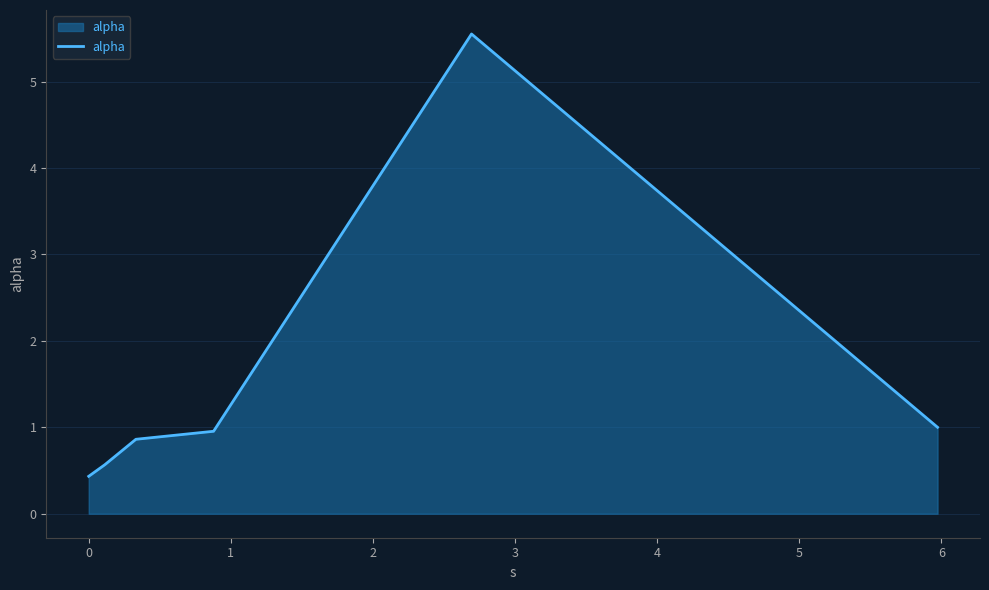

What is the minimum value shown in the chart?

0.4